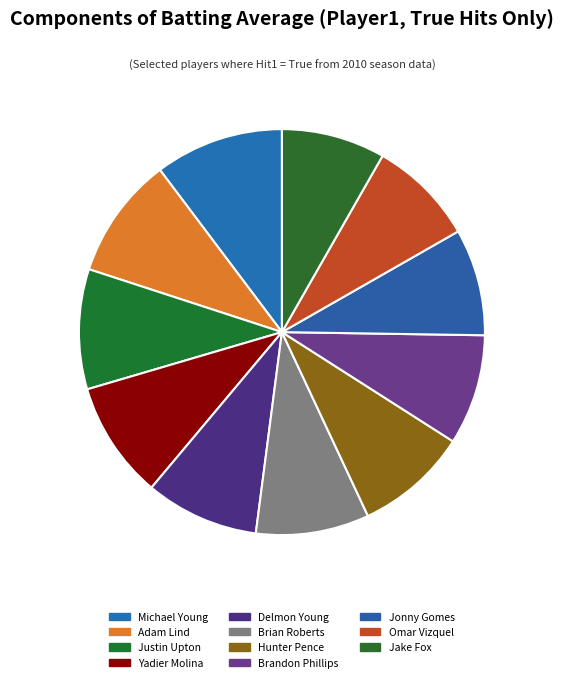

Is there a majority slice in this chart?

No